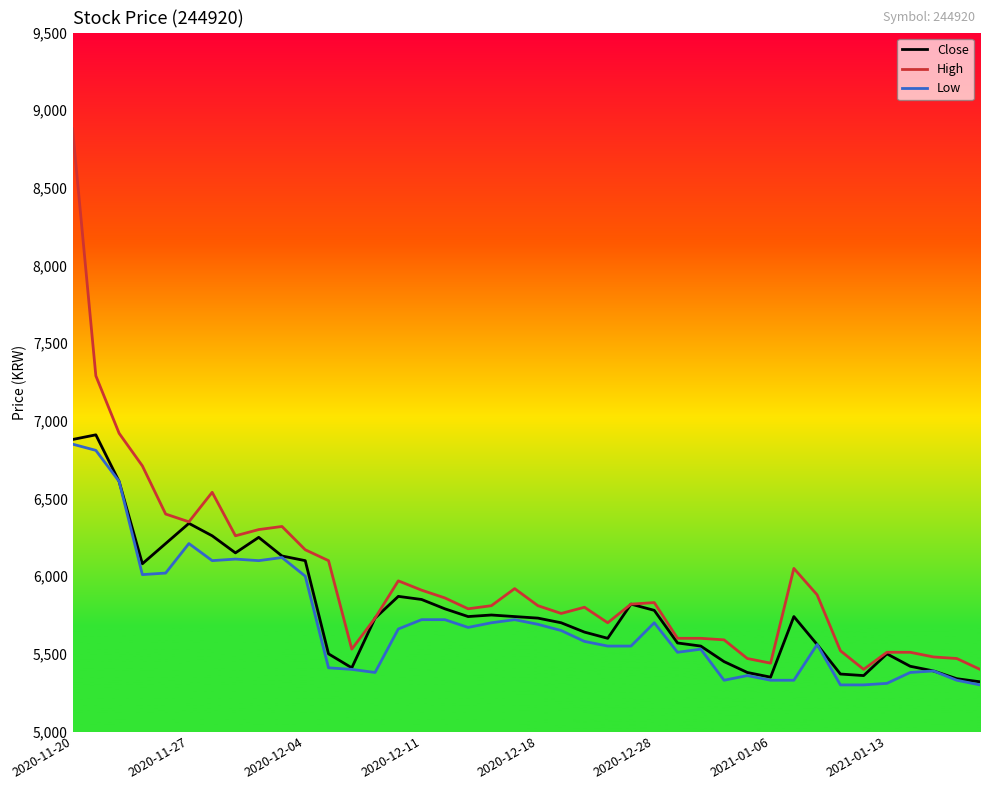

What is the minimum value shown in the chart?

5300